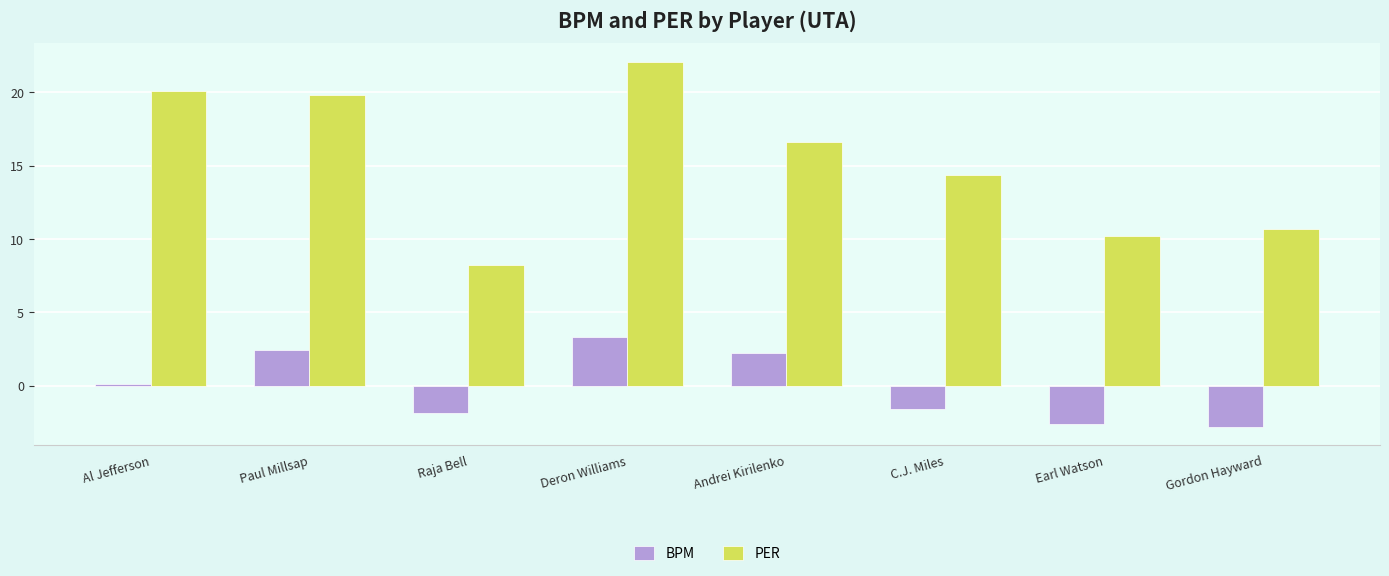

What is the difference between the highest and lowest values at Raja Bell?

10.1